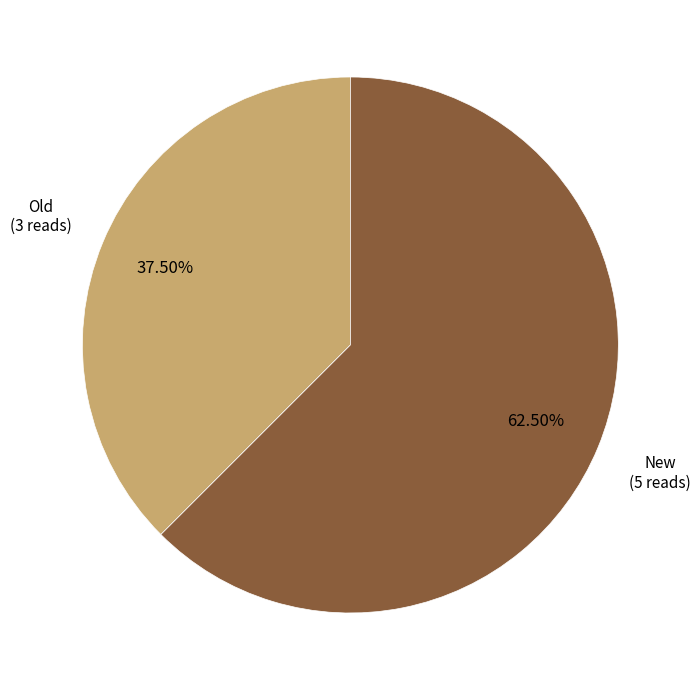

Is there any slice that represents more than half of the pie?

Yes